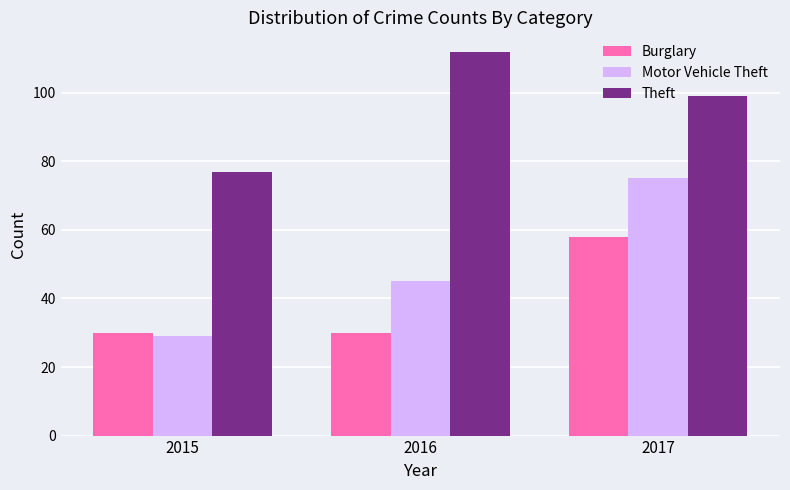

Where is Theft nearest to the value 94?

2017